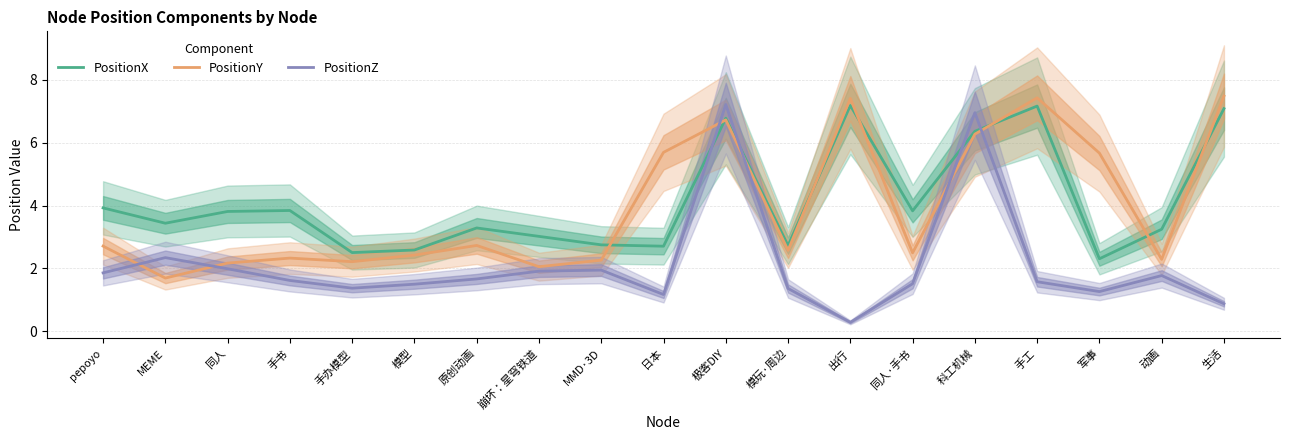

How many lines are shown in the chart?

3